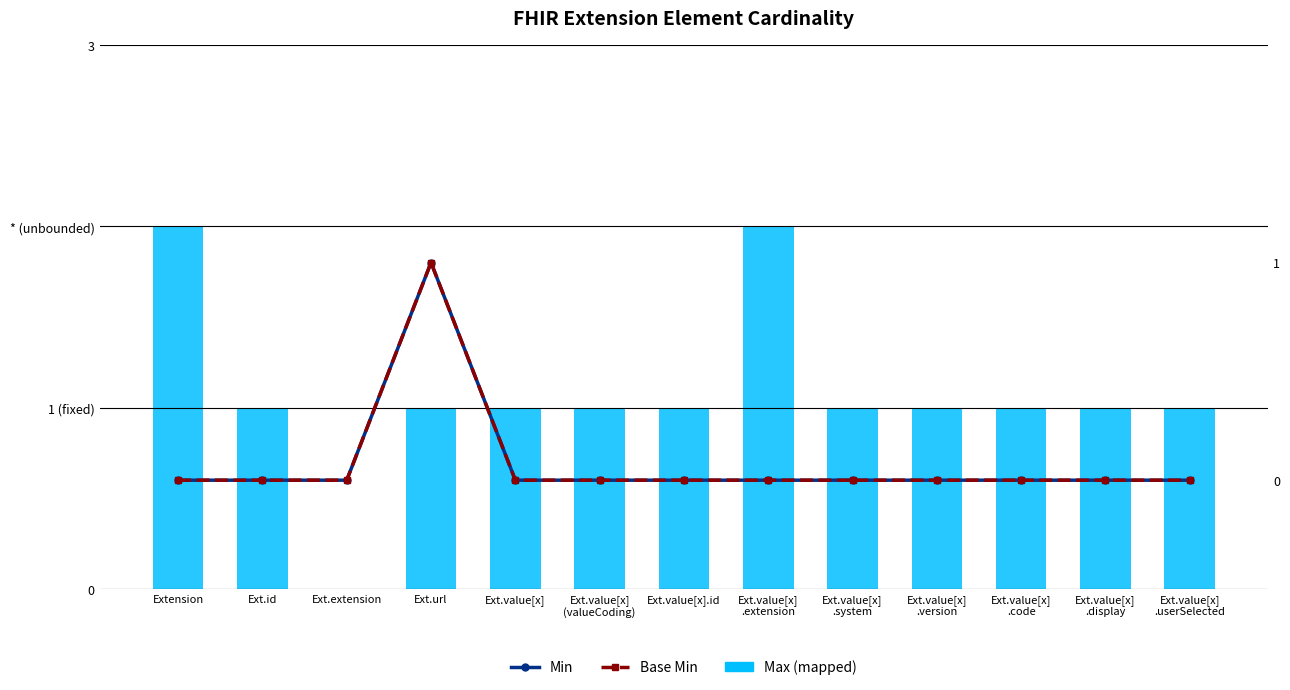

Where does the Max (mapped) series first go above 1?

Extension